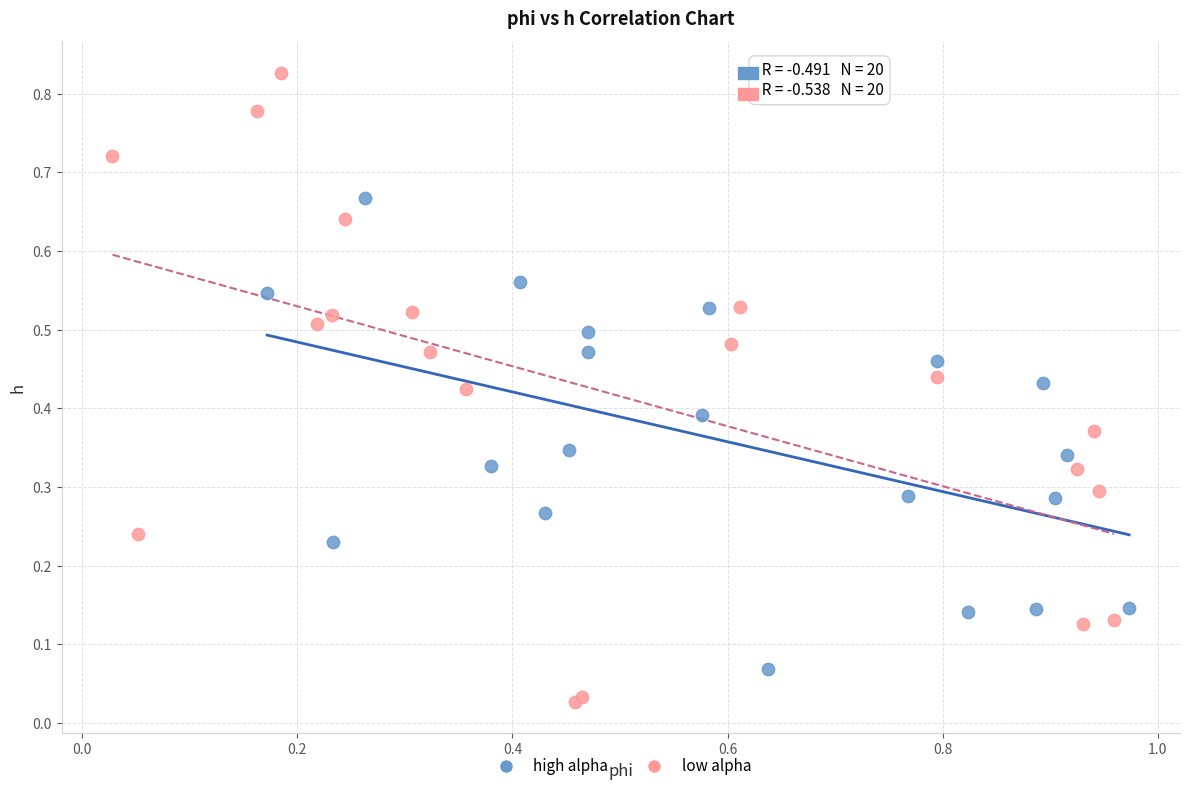

Which series reaches the minimum Y coordinate?

low alpha